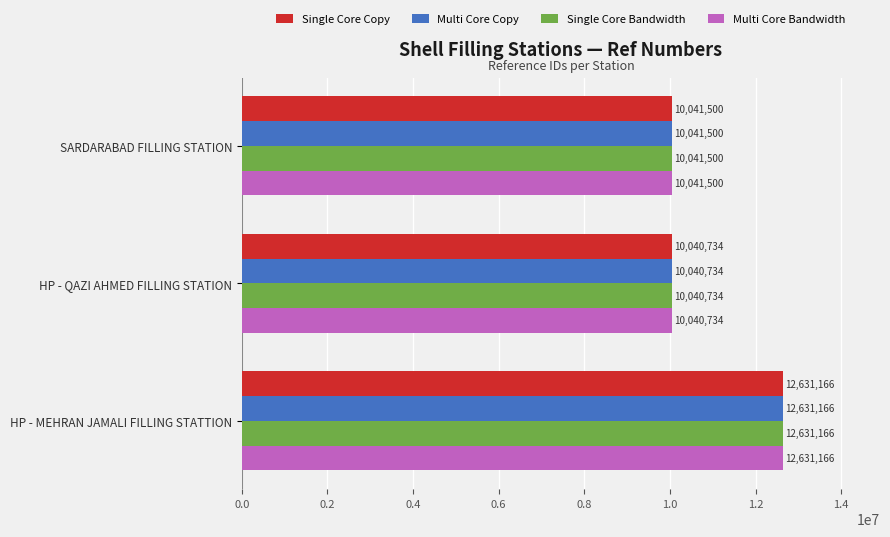

At which category is the sum across all series the highest?

HP - MEHRAN JAMALI FILLING STATTION